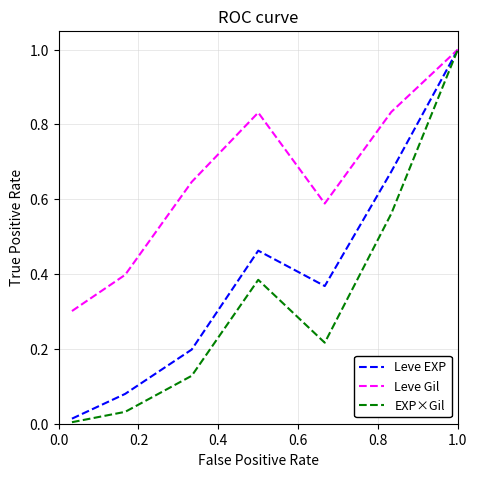

What is the minimum value for Leve Gil?

0.3